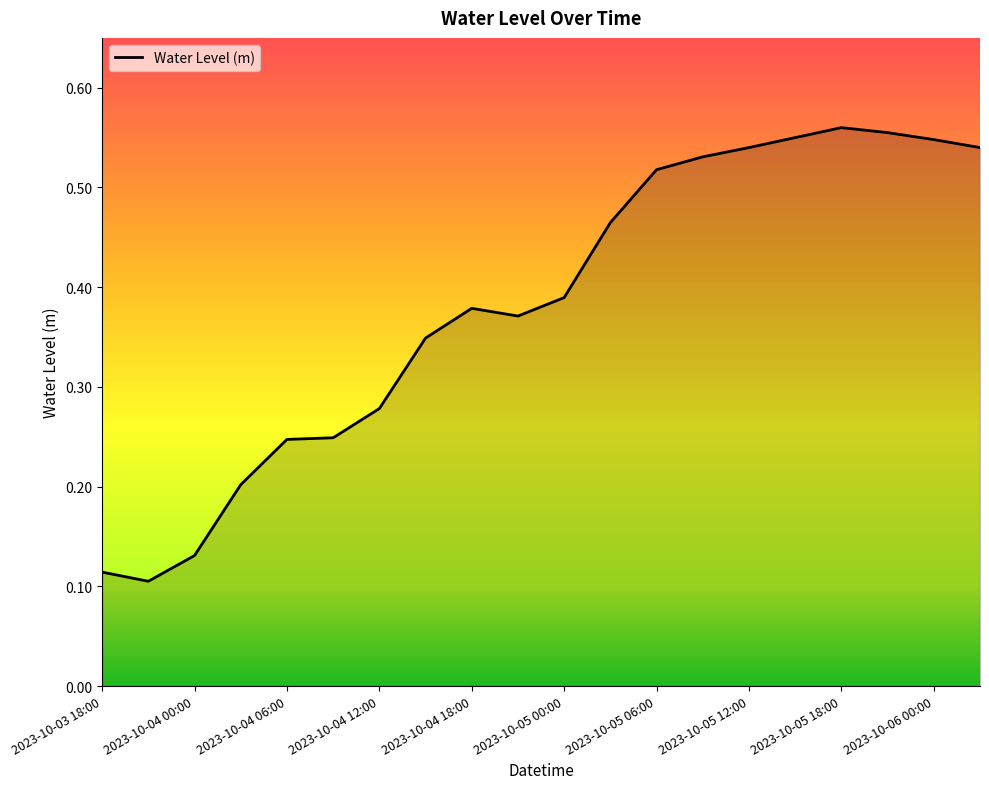

Count the number of data series in this chart.

1